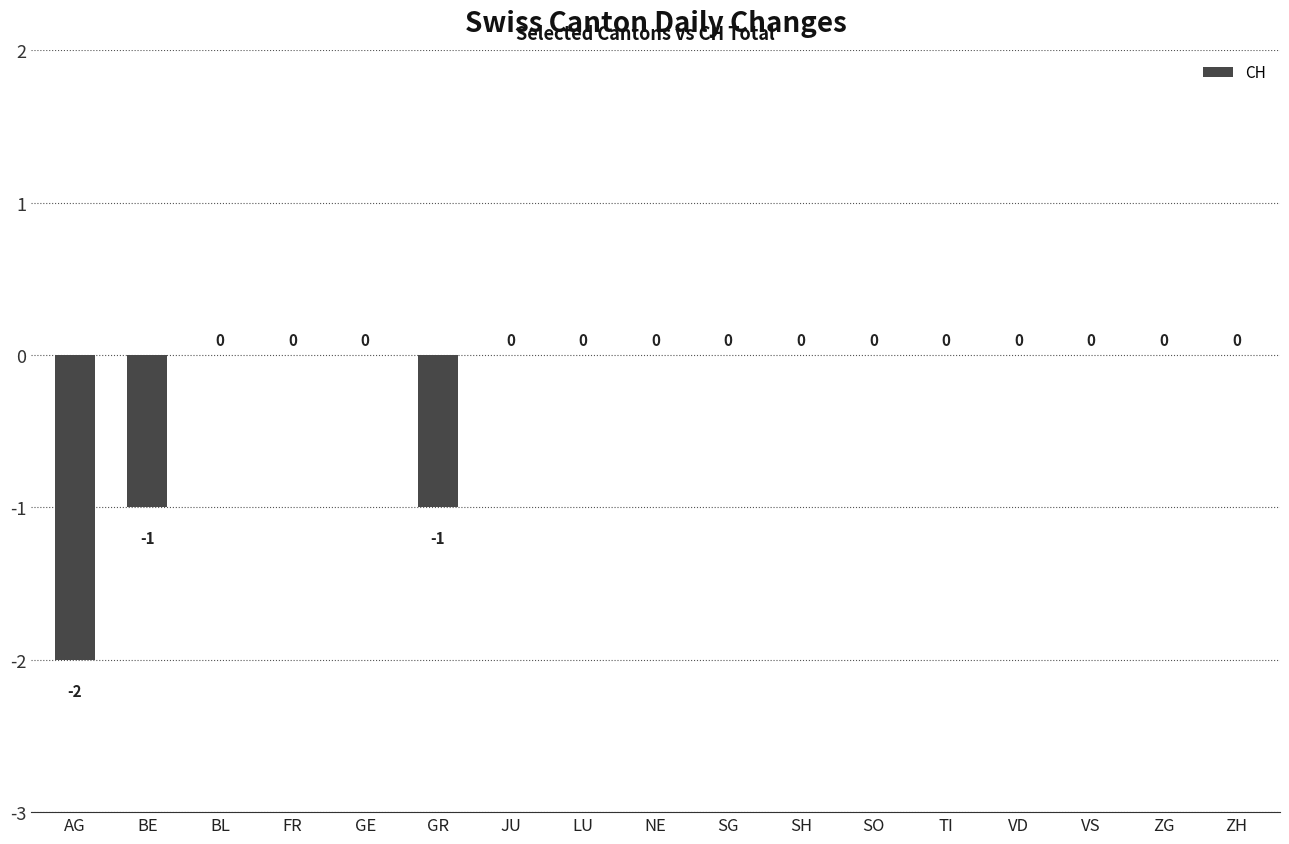

Reading right to left, extract all data points from this chart.

ZH=0	ZG=0	VS=0	VD=0	TI=0	SO=0	SH=0	SG=0	NE=0	LU=0	JU=0	GR=-1	GE=0	FR=0	BL=0	BE=-1	AG=-2